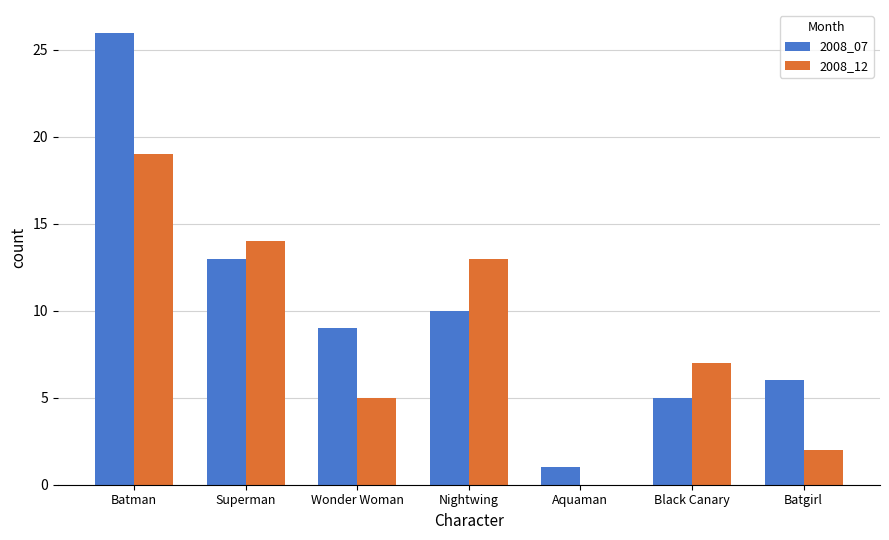

Is it true that 2008_07 equals 14 at Wonder Woman?

False